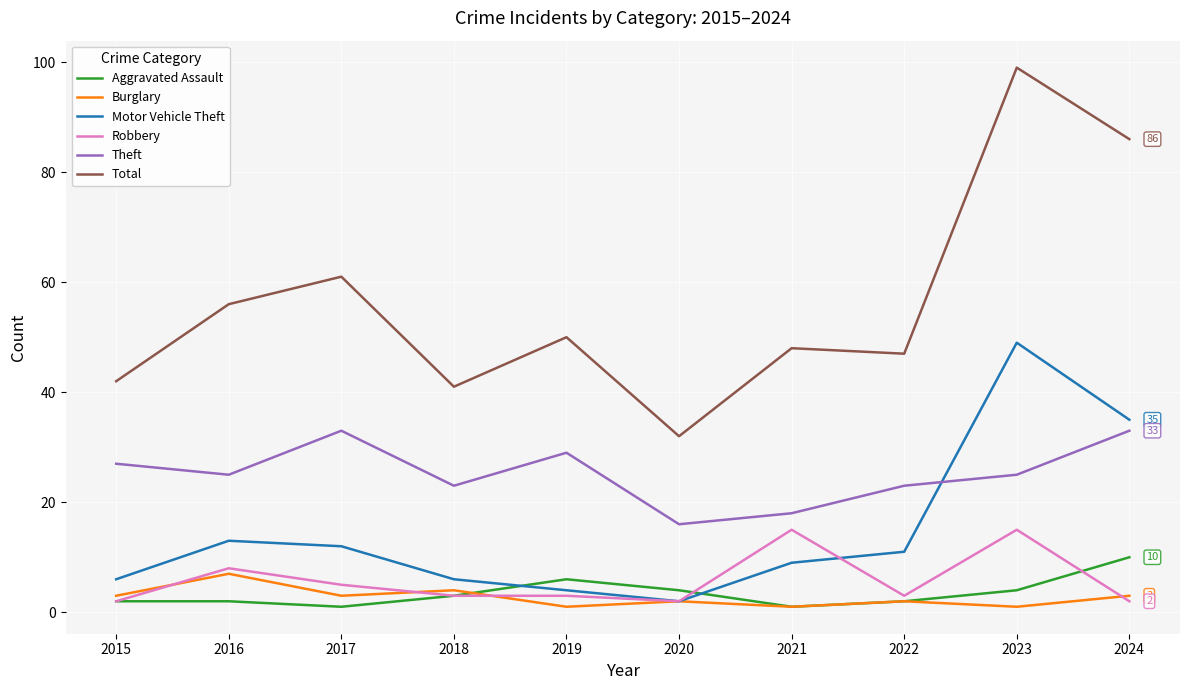

Does the chart have visible grid lines?

Yes